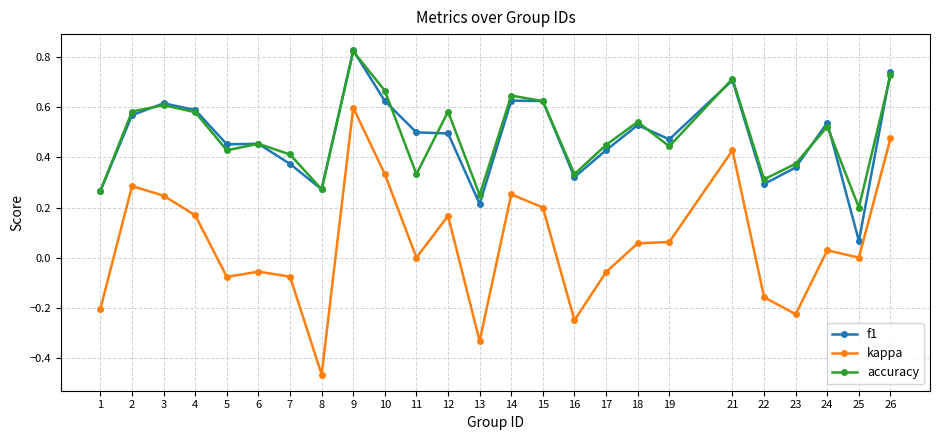

True or false: accuracy and kappa cross at least once.

False